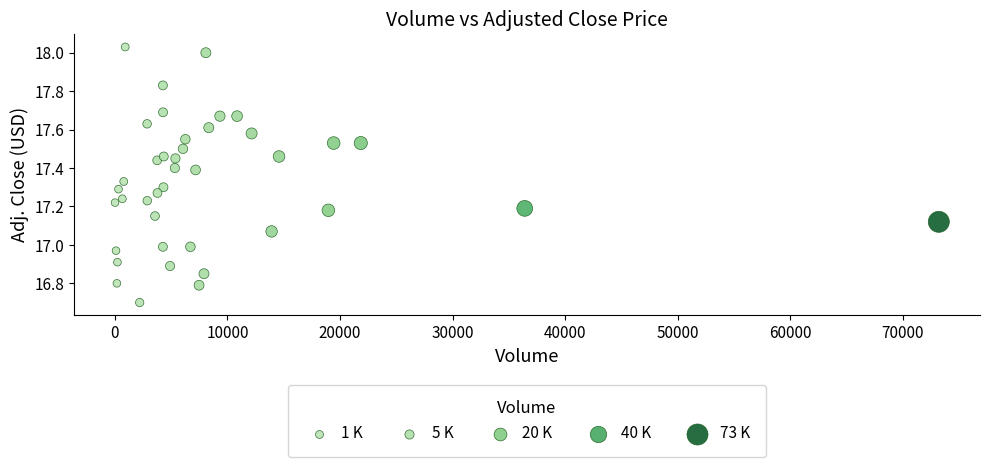

What is the range of Y values (max minus min)?

1.3